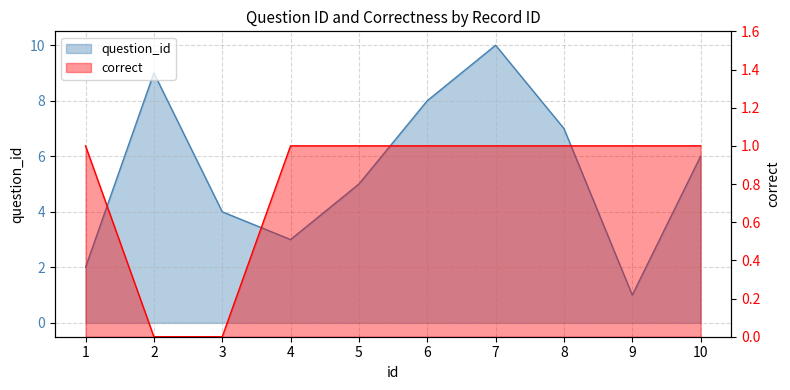

At which category does the chart reach its minimum across all series?

2